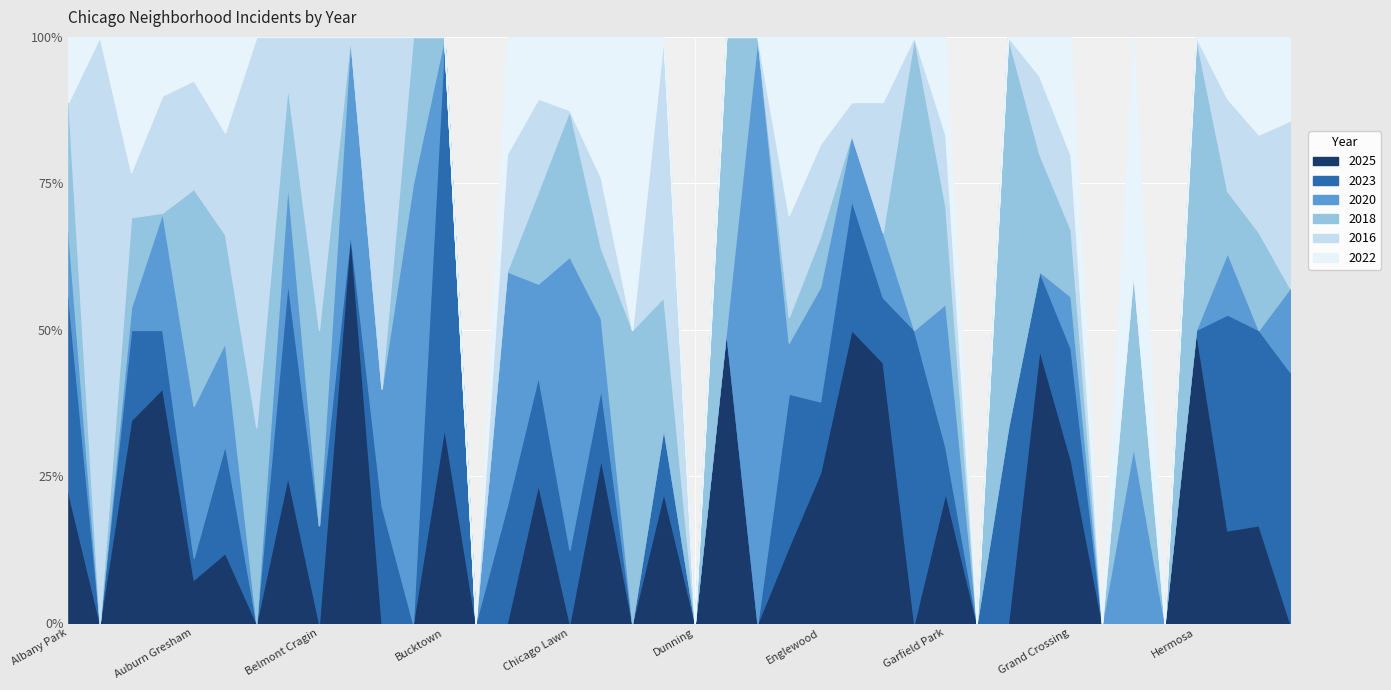

At which label does 2022 reach its peak?

Grand Crossing